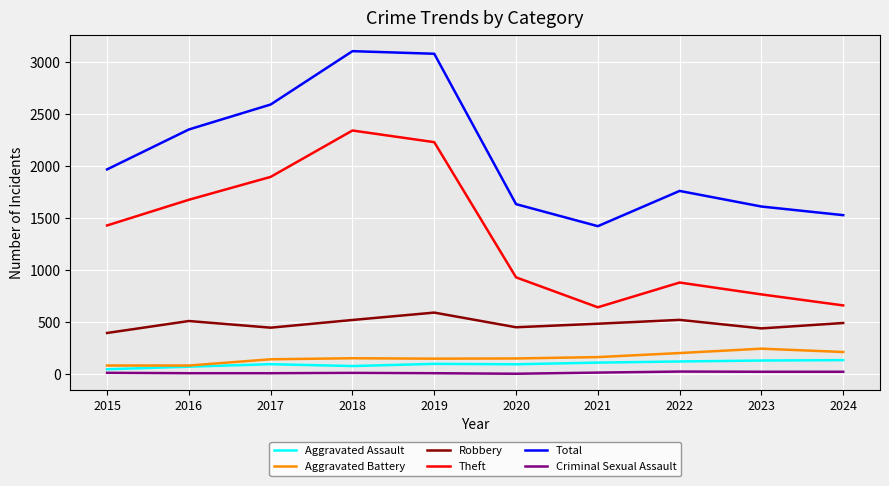

Which series has the largest total across all categories?

Total